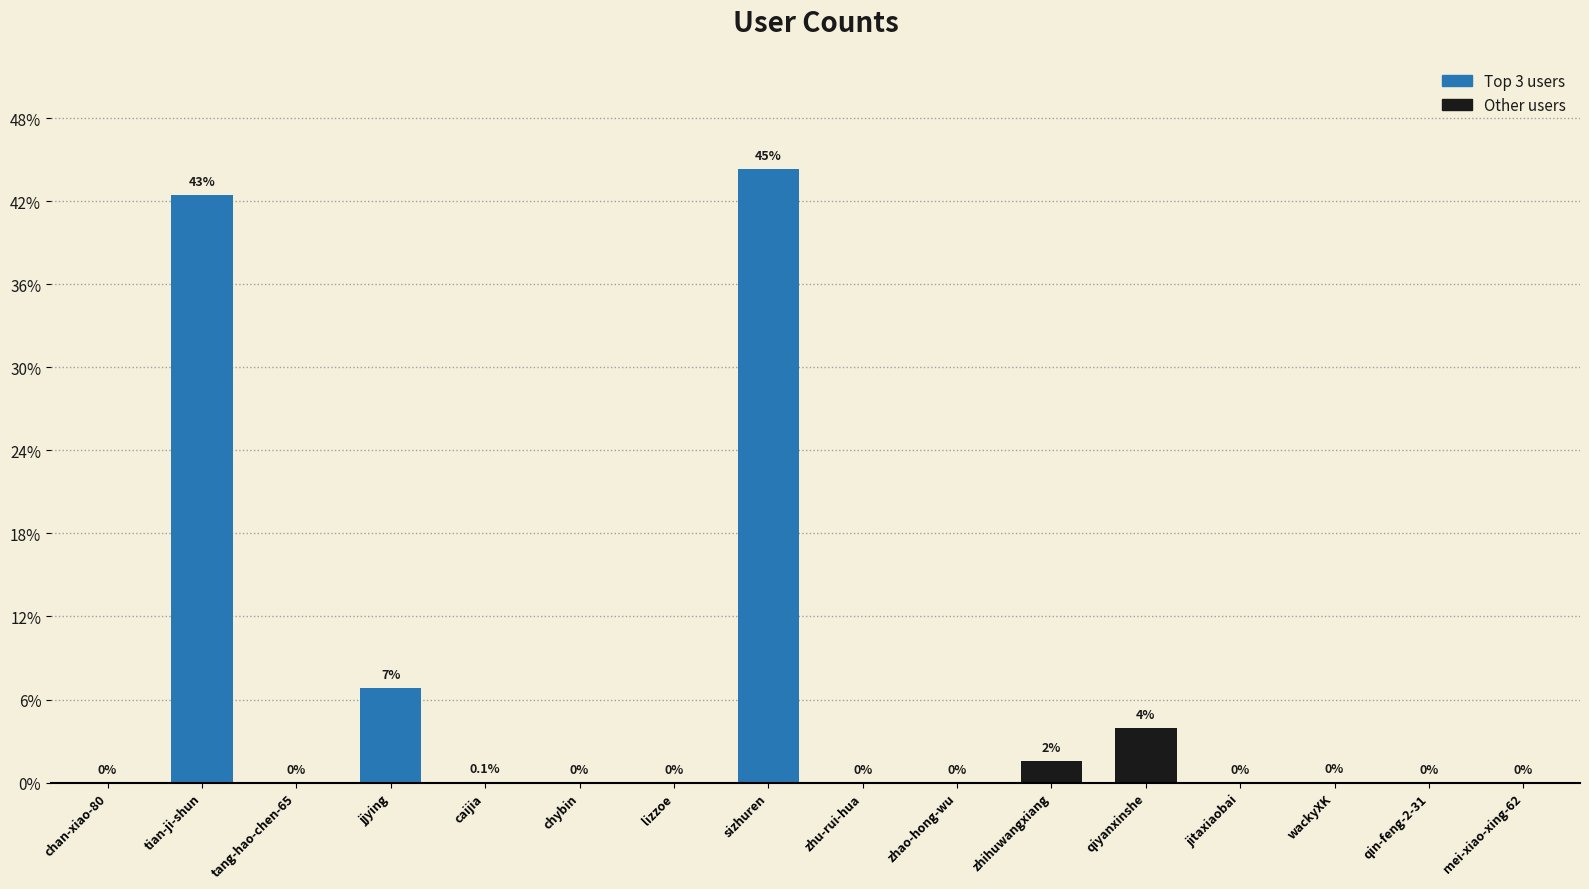

Are the bars horizontal?

No